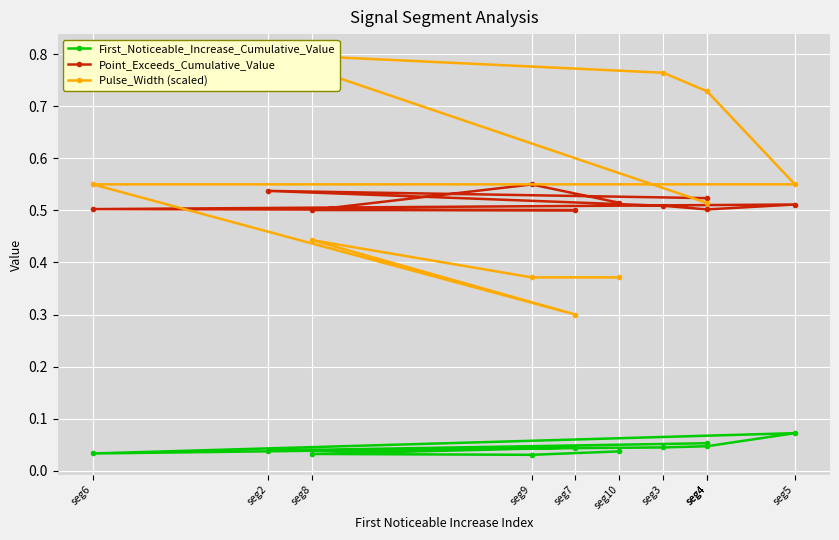

The Point_Exceeds_Cumulative_Value series shows 0.5 at seg4. True or false?

True